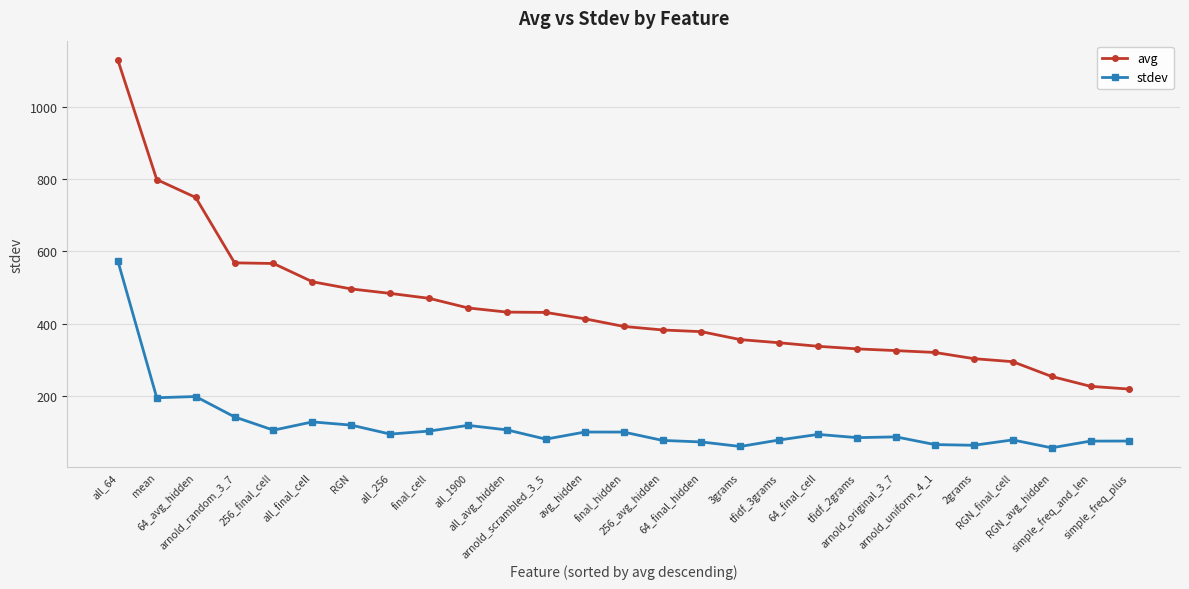

Rank the series by their maximum value, from highest to lowest.

avg, stdev